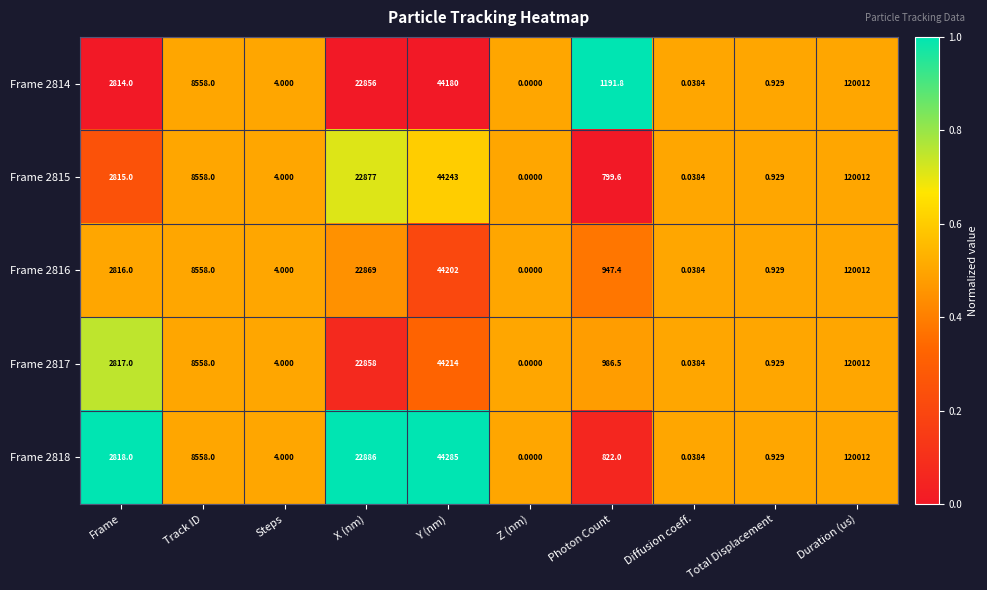

Which label corresponds to the smallest value in the chart?

Z (nm)